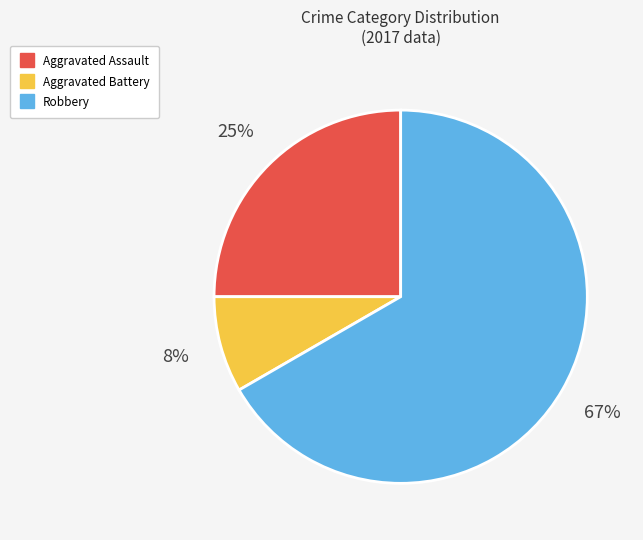

Rank the categories by value from lowest to highest.

Aggravated Battery, Aggravated Assault, Robbery